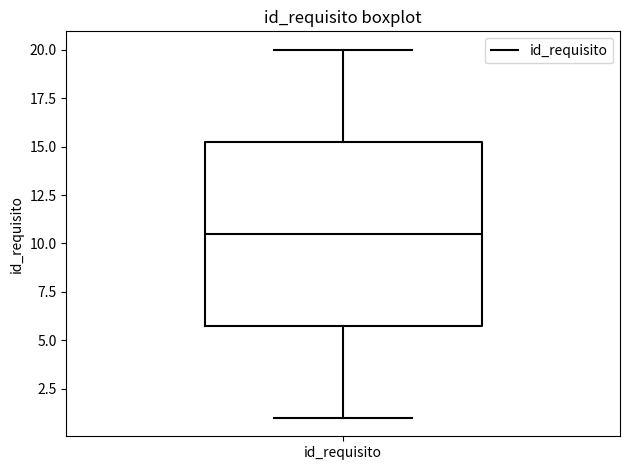

Read this box plot against the y-axis: the position of the median line, the range covered by the box, and the ends of both whiskers. The values are not printed on the chart, so give them approximately, as read against the axis.

median 10.5, box 6.0 to 15.5, whiskers 1.0 to 20.0